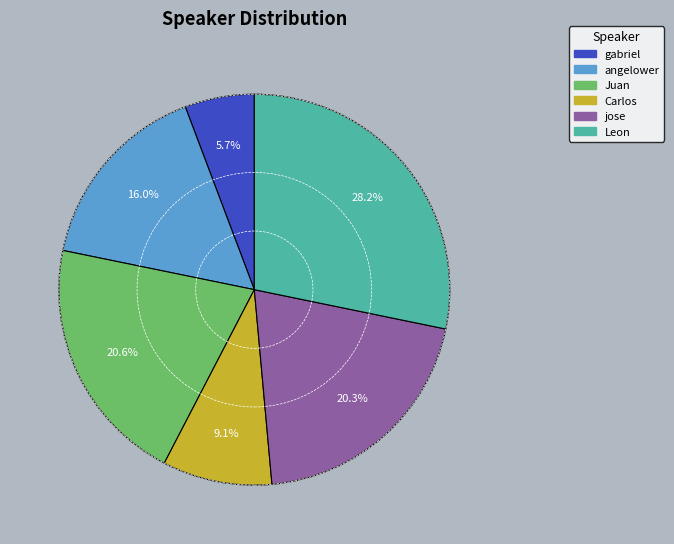

Between Carlos and Juan, which is larger?

Juan